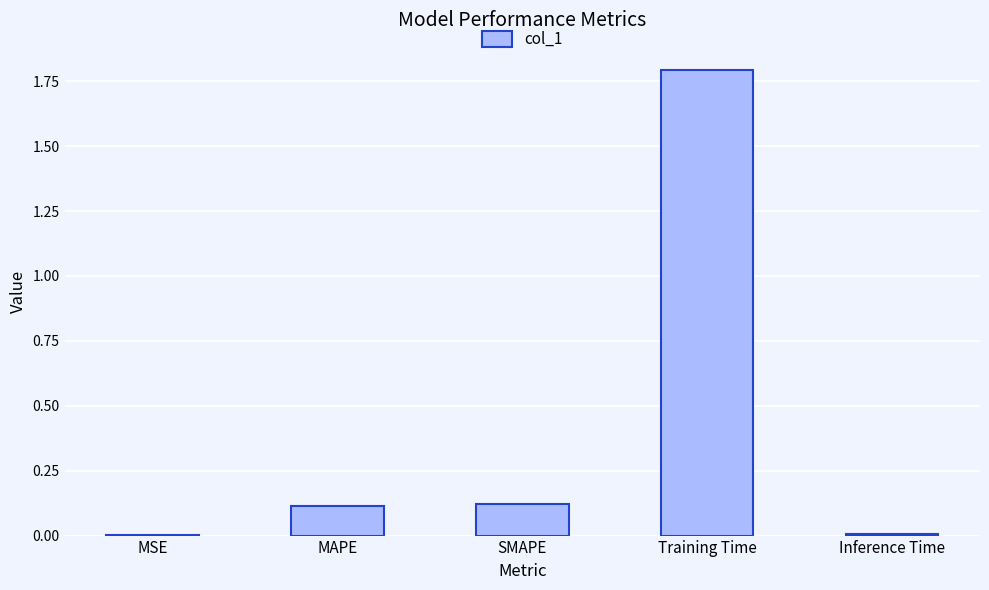

Are the bars horizontal?

No